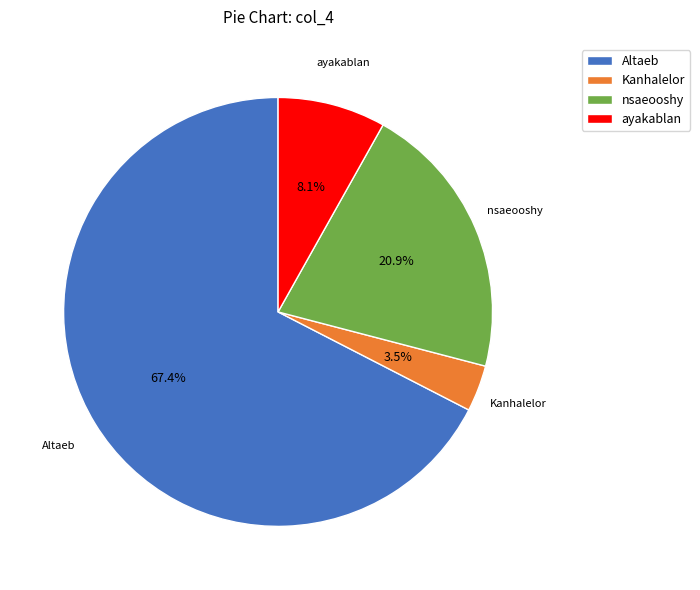

To the nearest percent, what is the average slice percentage?

25%